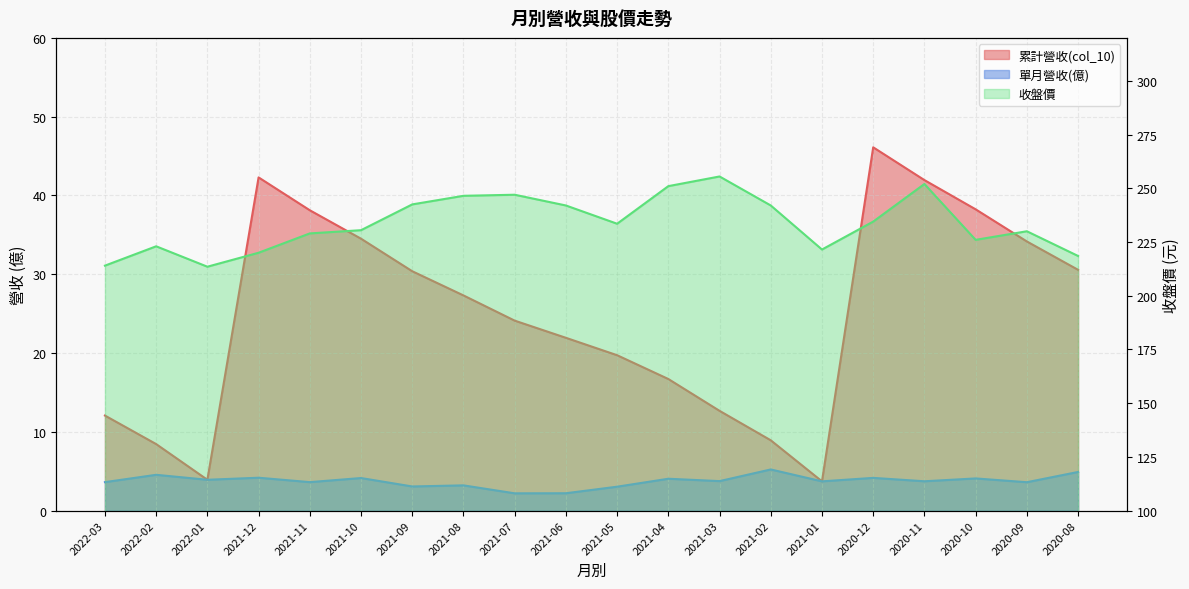

What is the total value across all series at 2020-09?

267.8